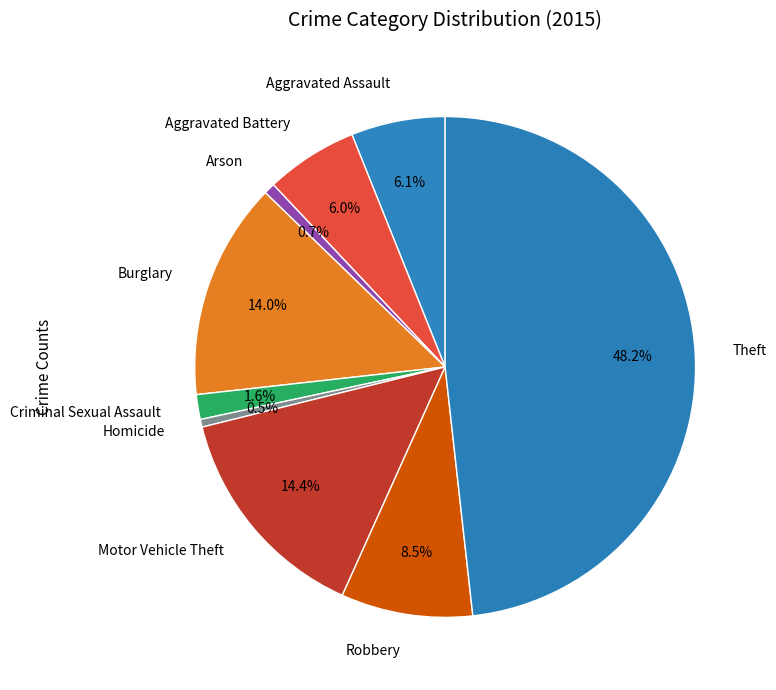

To the nearest percent, what is the average slice percentage?

11%